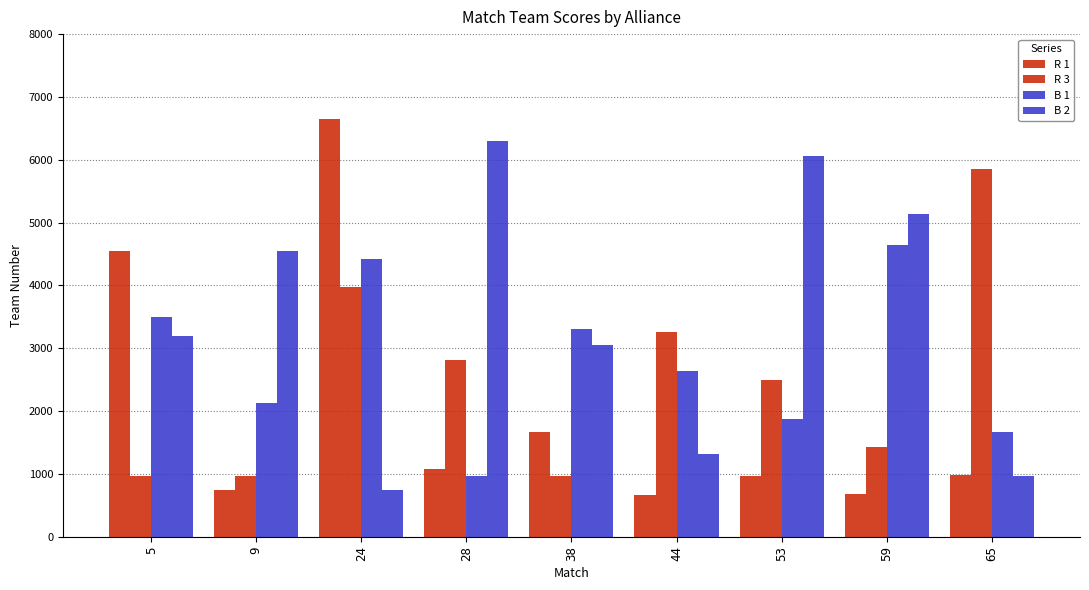

Read the R 3 value at 53.

2493